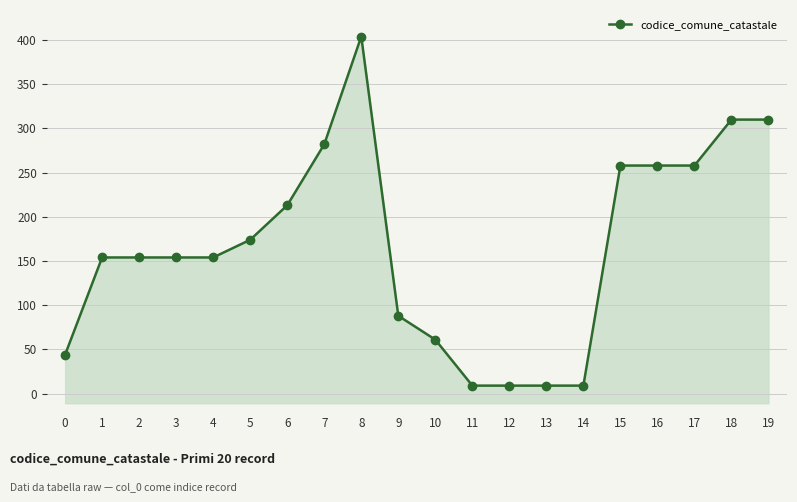

At which label is the value closest to 206?

6